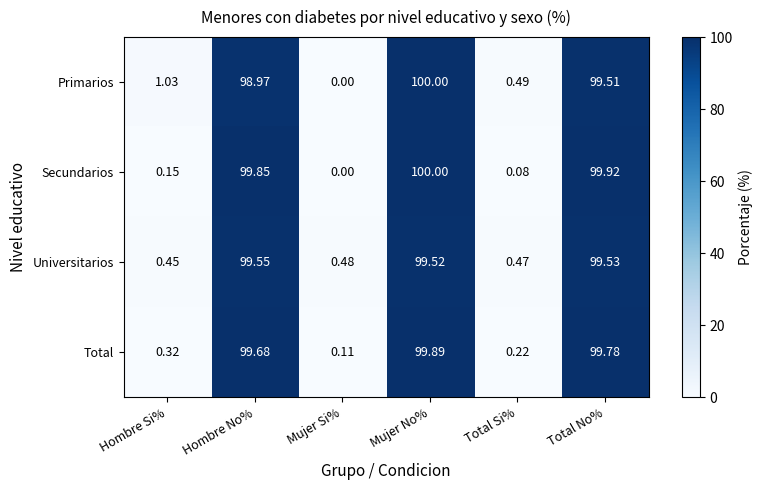

Which series changed the most between Mujer Si% and Total No%?

Secundarios